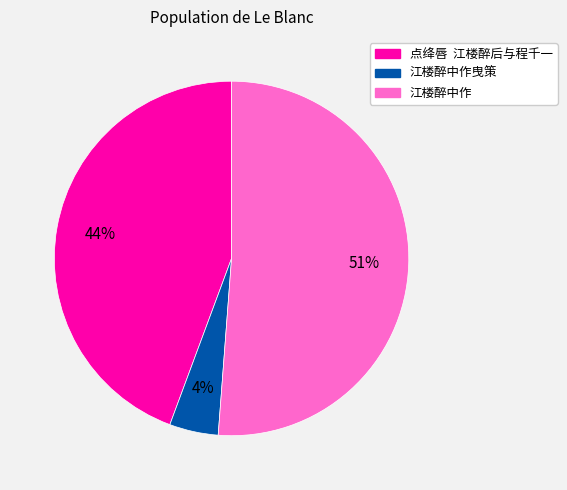

To the nearest percent, what percentage of the pie is 江楼醉中作曳策?

4%